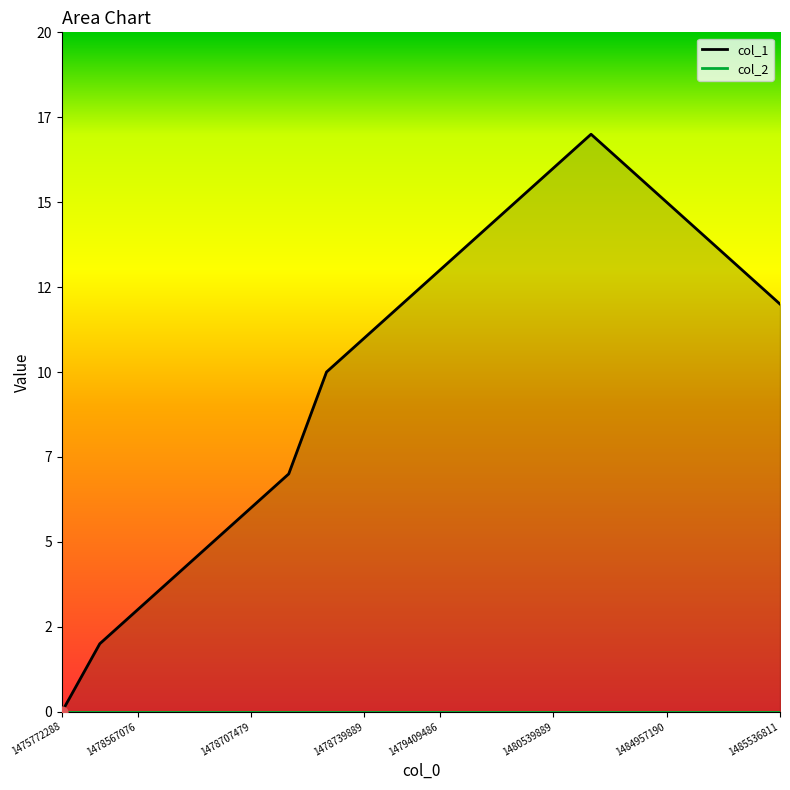

What is the change in value from 1478649897 to 1484867237?

+11